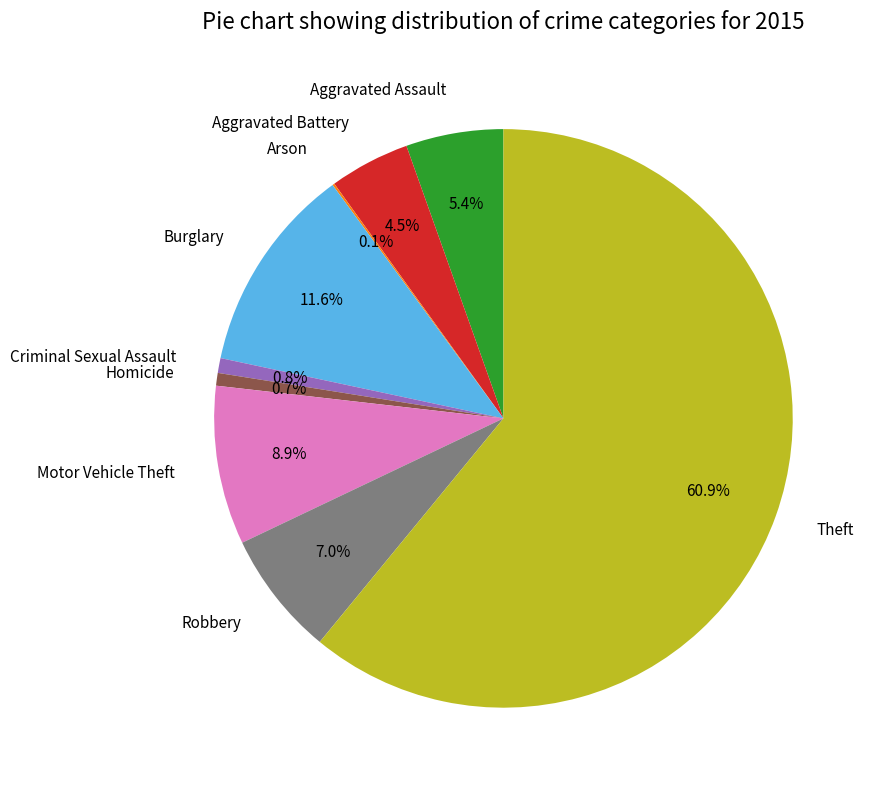

Is it true that Theft is 72% of the pie?

False